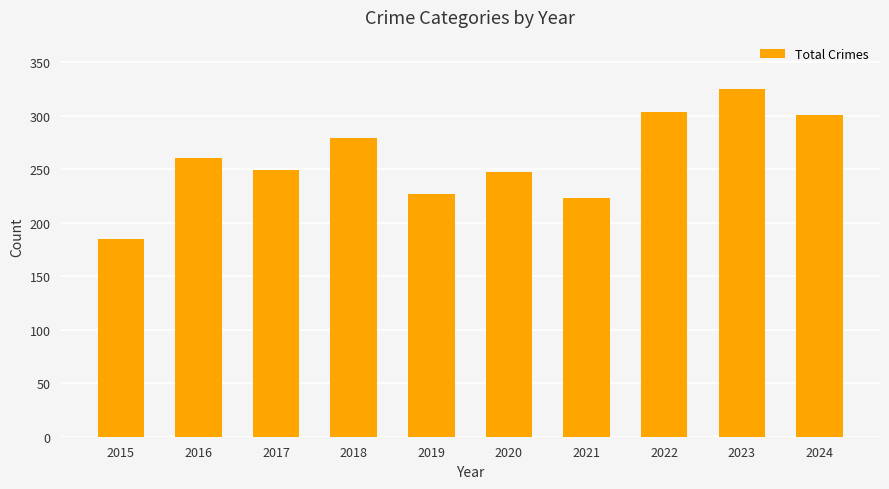

Reading left to right, list all the values displayed in this chart.

185	261	249	279	227	247	223	304	325	301